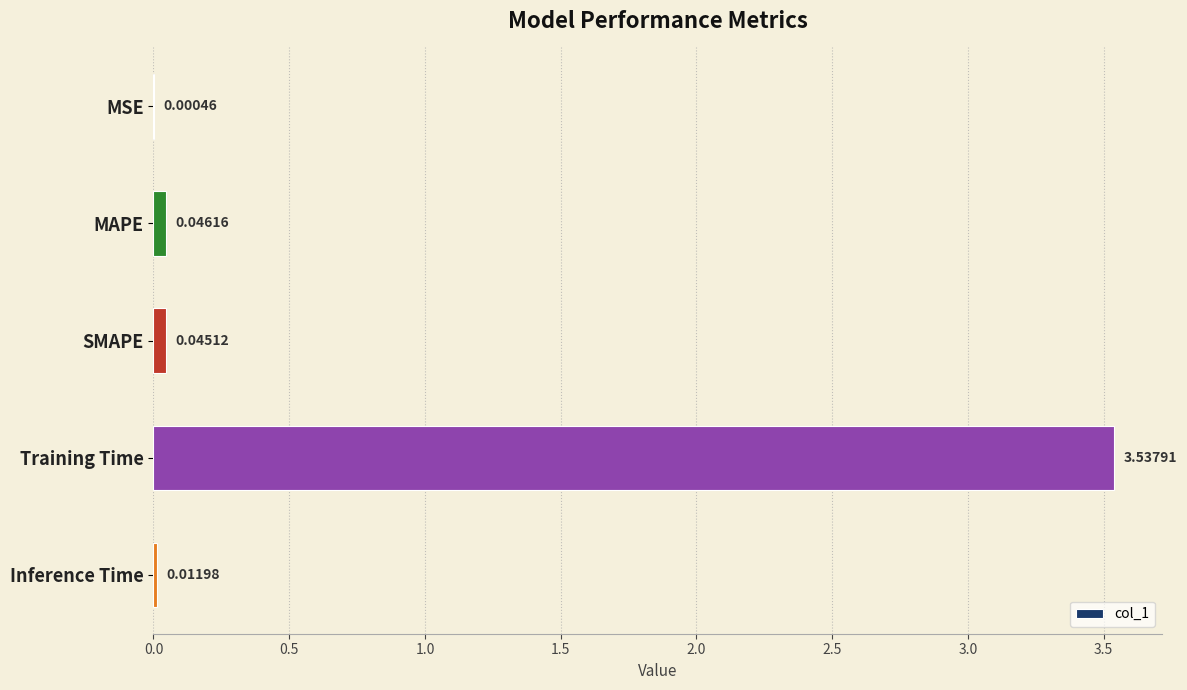

Between Training Time and MSE, which is larger?

Training Time